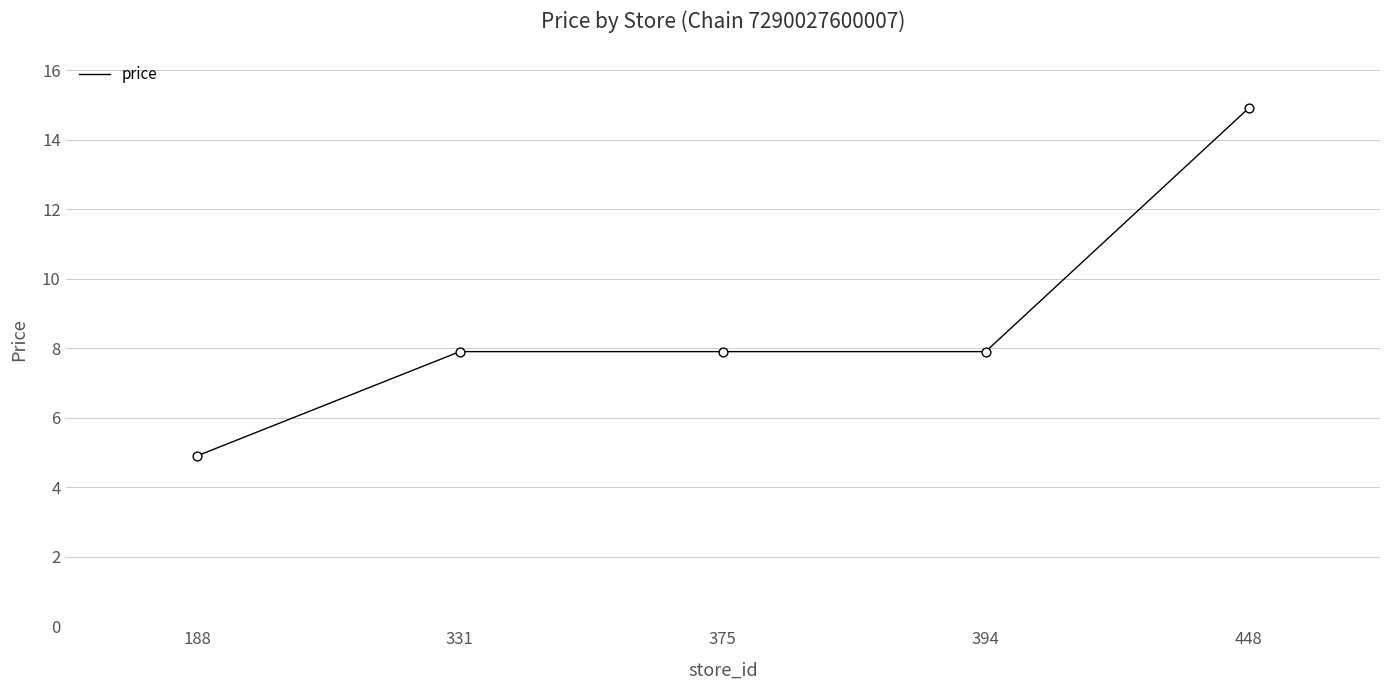

What is the ratio of the value at 394 to the value at 331?

1.0